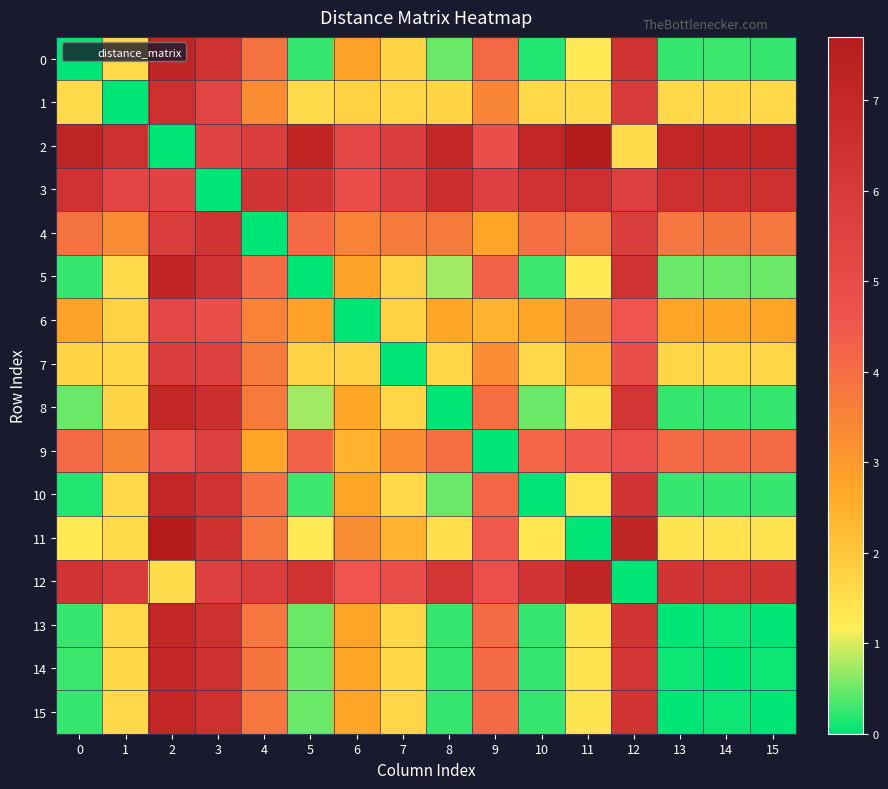

Reading left to right, what are all the values shown in this chart?

0: 0=0.0	1=1.6	2=7.1	3=6.4	4=3.9	5=0.2	6=2.8	7=1.7	8=0.5	9=4.1	10=0.2	11=1.3	12=6.4	13=0.3	14=0.3	15=0.3
1: 0=1.6	1=0.0	2=6.5	3=5.4	4=3.3	5=1.6	6=1.8	7=1.7	8=1.7	9=3.4	10=1.6	11=1.6	12=5.9	13=1.6	14=1.6	15=1.6
2: 0=7.1	1=6.5	2=0.0	3=5.4	4=5.7	5=7.2	6=5.2	7=5.7	8=7.0	9=4.9	10=7.0	11=7.7	12=1.6	13=7.1	14=7.0	15=7.1
3: 0=6.4	1=5.4	2=5.4	3=0.0	4=6.3	5=6.3	6=4.8	7=5.6	8=6.6	9=5.6	10=6.4	11=6.5	12=5.6	13=6.5	14=6.5	15=6.5
4: 0=3.9	1=3.3	2=5.7	3=6.3	4=0.0	5=4.1	6=3.5	7=3.7	8=3.7	9=2.7	10=3.9	11=3.8	12=5.8	13=3.8	14=3.8	15=3.8
5: 0=0.2	1=1.6	2=7.2	3=6.3	4=4.1	5=0.0	6=2.8	7=1.7	8=0.7	9=4.2	10=0.3	11=1.2	12=6.4	13=0.5	14=0.5	15=0.5
6: 0=2.8	1=1.8	2=5.2	3=4.8	4=3.5	5=2.8	6=0.0	7=1.7	8=2.7	9=2.4	10=2.7	11=3.3	12=4.6	13=2.7	14=2.7	15=2.7
7: 0=1.7	1=1.7	2=5.7	3=5.6	4=3.7	5=1.7	6=1.7	7=0.0	8=1.7	9=3.3	10=1.6	11=2.4	12=4.9	13=1.7	14=1.6	15=1.7
8: 0=0.5	1=1.7	2=7.0	3=6.6	4=3.7	5=0.7	6=2.7	7=1.7	8=0.0	9=4.0	10=0.5	11=1.5	12=6.2	13=0.3	14=0.2	15=0.3
9: 0=4.1	1=3.4	2=4.9	3=5.6	4=2.7	5=4.2	6=2.4	7=3.3	8=4.0	9=0.0	10=4.2	11=4.5	12=4.8	13=4.1	14=4.1	15=4.1
10: 0=0.2	1=1.6	2=7.0	3=6.4	4=3.9	5=0.3	6=2.7	7=1.6	8=0.5	9=4.2	10=0.0	11=1.3	12=6.3	13=0.3	14=0.2	15=0.3
11: 0=1.3	1=1.6	2=7.7	3=6.5	4=3.8	5=1.2	6=3.3	7=2.4	8=1.5	9=4.5	10=1.3	11=0.0	12=7.1	13=1.4	14=1.4	15=1.4
12: 0=6.4	1=5.9	2=1.6	3=5.6	4=5.8	5=6.4	6=4.6	7=4.9	8=6.2	9=4.8	10=6.3	11=7.1	12=0.0	13=6.3	14=6.2	15=6.3
13: 0=0.3	1=1.6	2=7.1	3=6.5	4=3.8	5=0.5	6=2.7	7=1.7	8=0.3	9=4.1	10=0.3	11=1.4	12=6.3	13=0.0	14=0.1	15=0.0
14: 0=0.3	1=1.6	2=7.0	3=6.5	4=3.8	5=0.5	6=2.7	7=1.6	8=0.2	9=4.1	10=0.2	11=1.4	12=6.2	13=0.1	14=0.0	15=0.1
15: 0=0.3	1=1.6	2=7.1	3=6.5	4=3.8	5=0.5	6=2.7	7=1.7	8=0.3	9=4.1	10=0.3	11=1.4	12=6.3	13=0.0	14=0.1	15=0.0